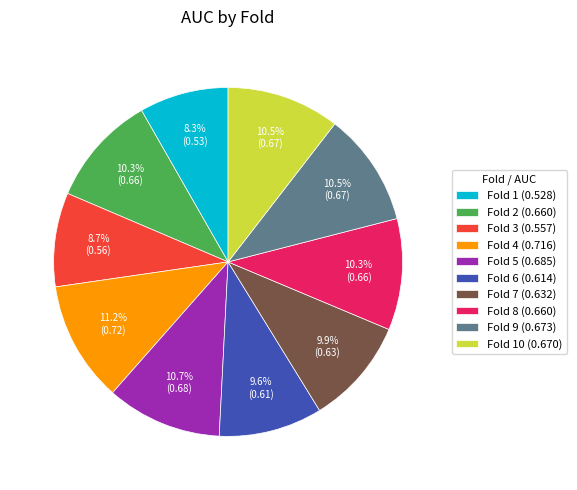

To the nearest percent, what is the average slice percentage?

10%